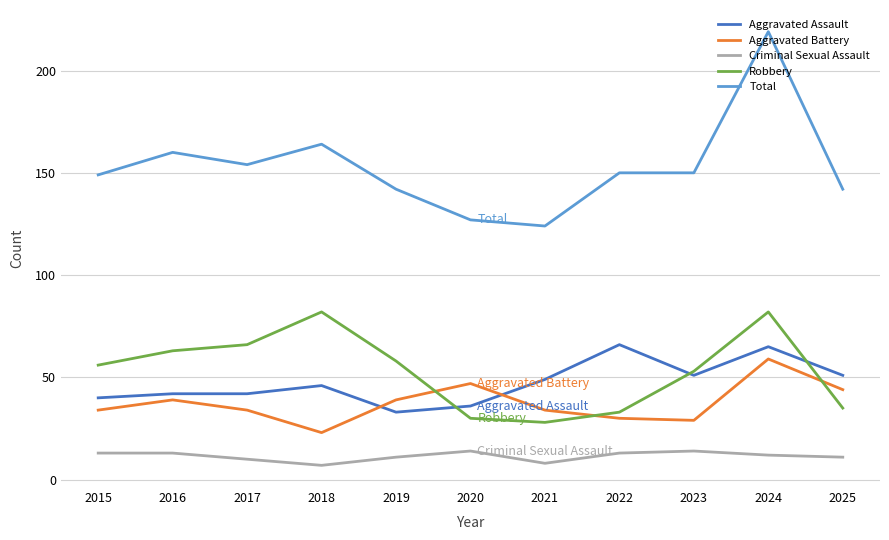

Which label corresponds to the largest value in the chart?

2024